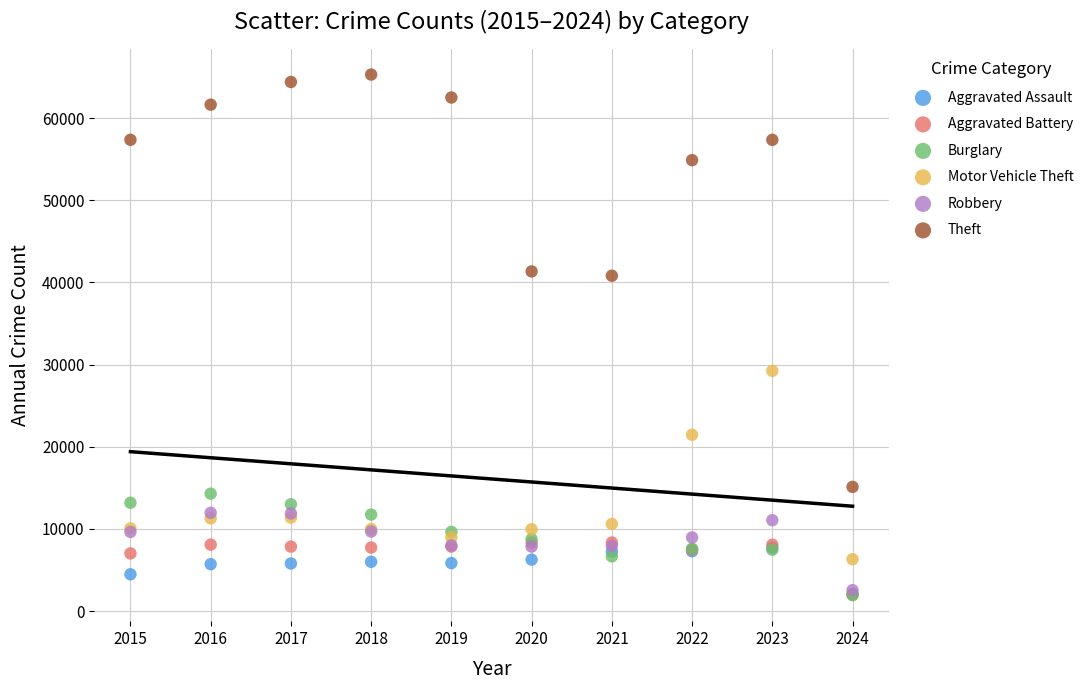

What are all the series names shown in the legend?

Aggravated Assault, Aggravated Battery, Burglary, Motor Vehicle Theft, Robbery, Theft